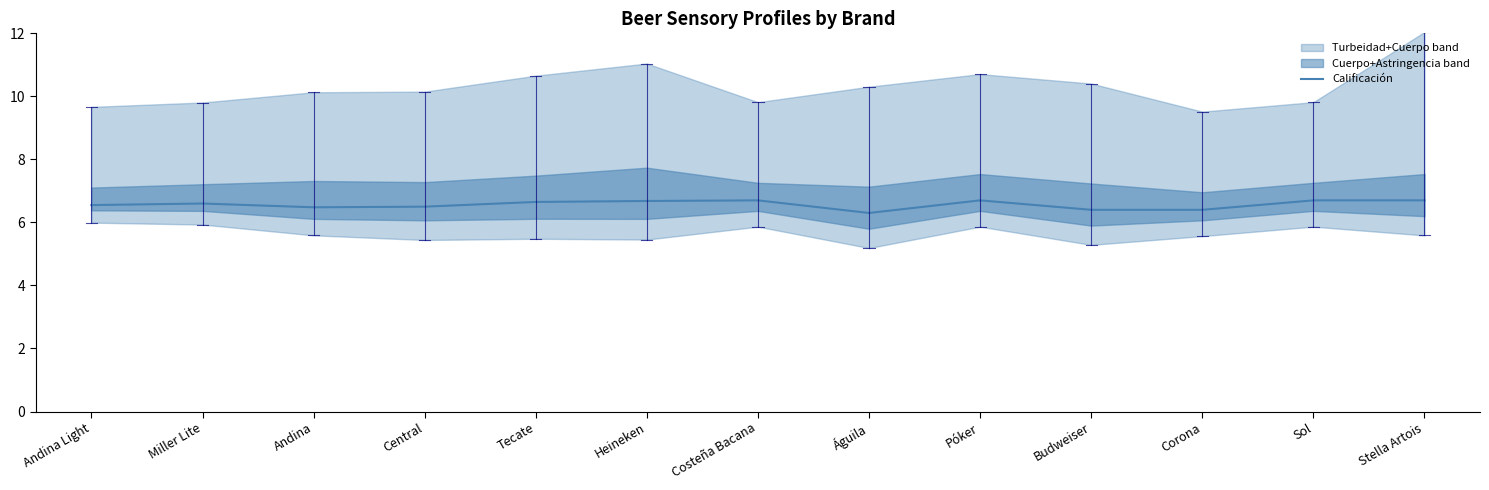

What is the difference between the values at Andina and Heineken?

0.2